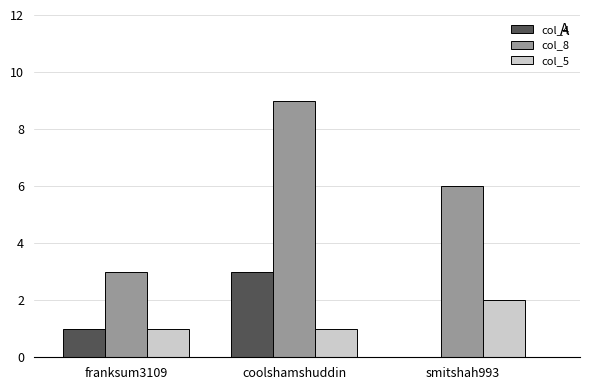

Which category has the highest value across all series?

coolshamshuddin